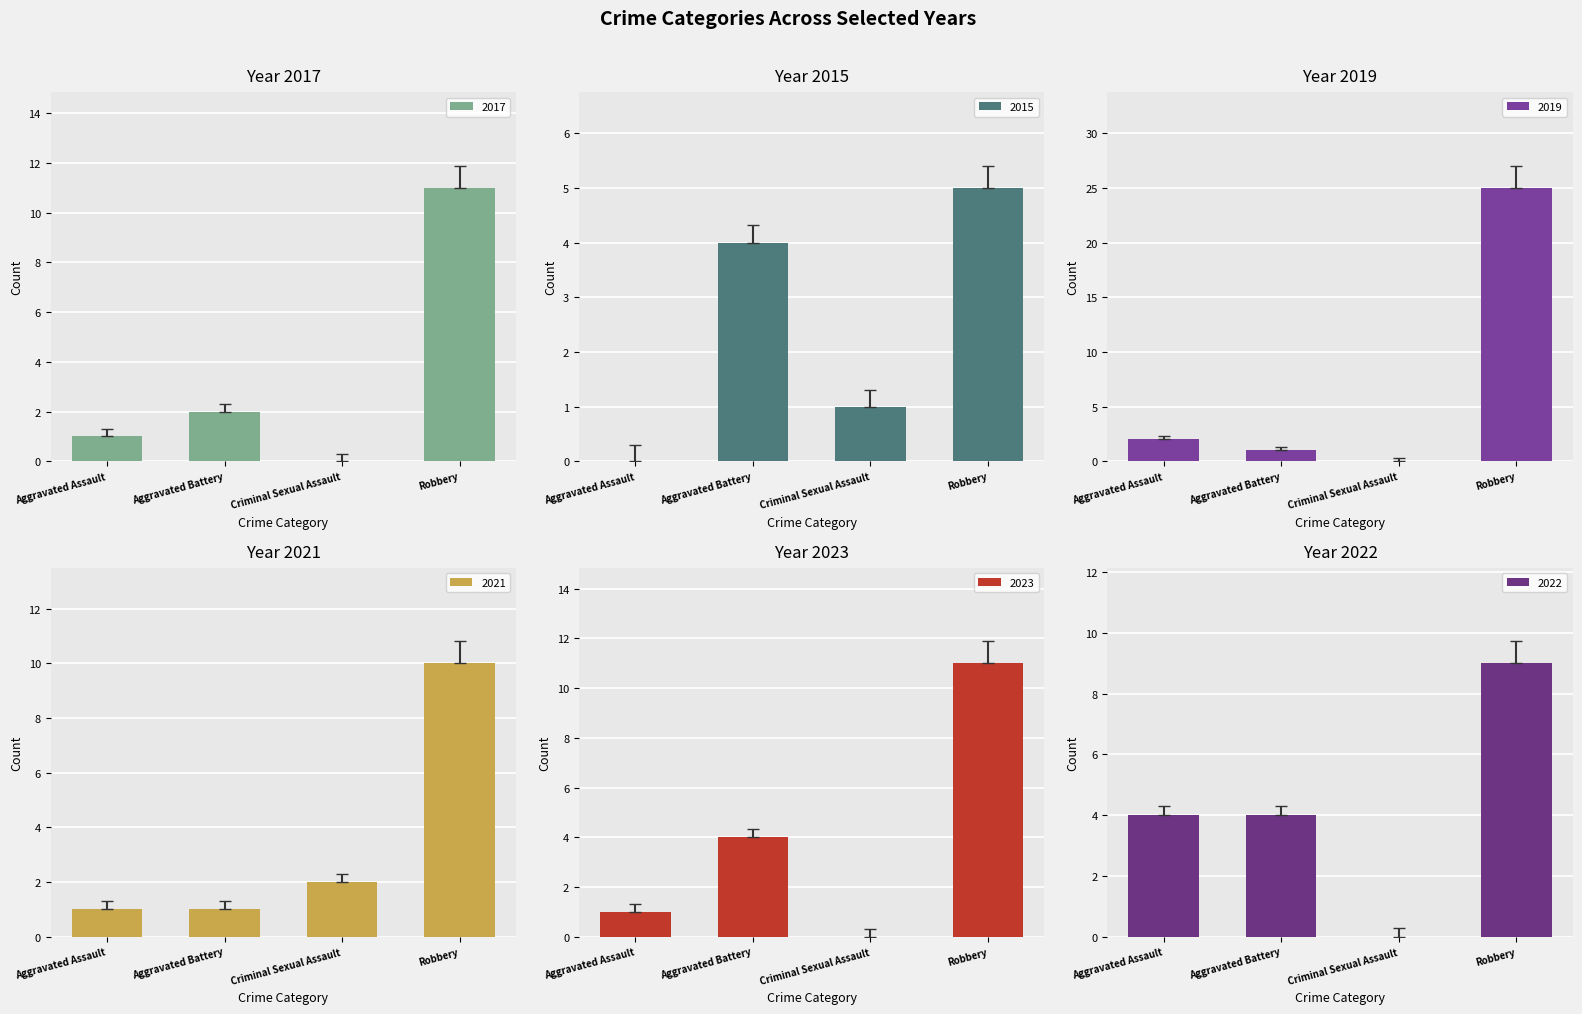

What is the value of the 2021 bar at the 3rd from the left?

2